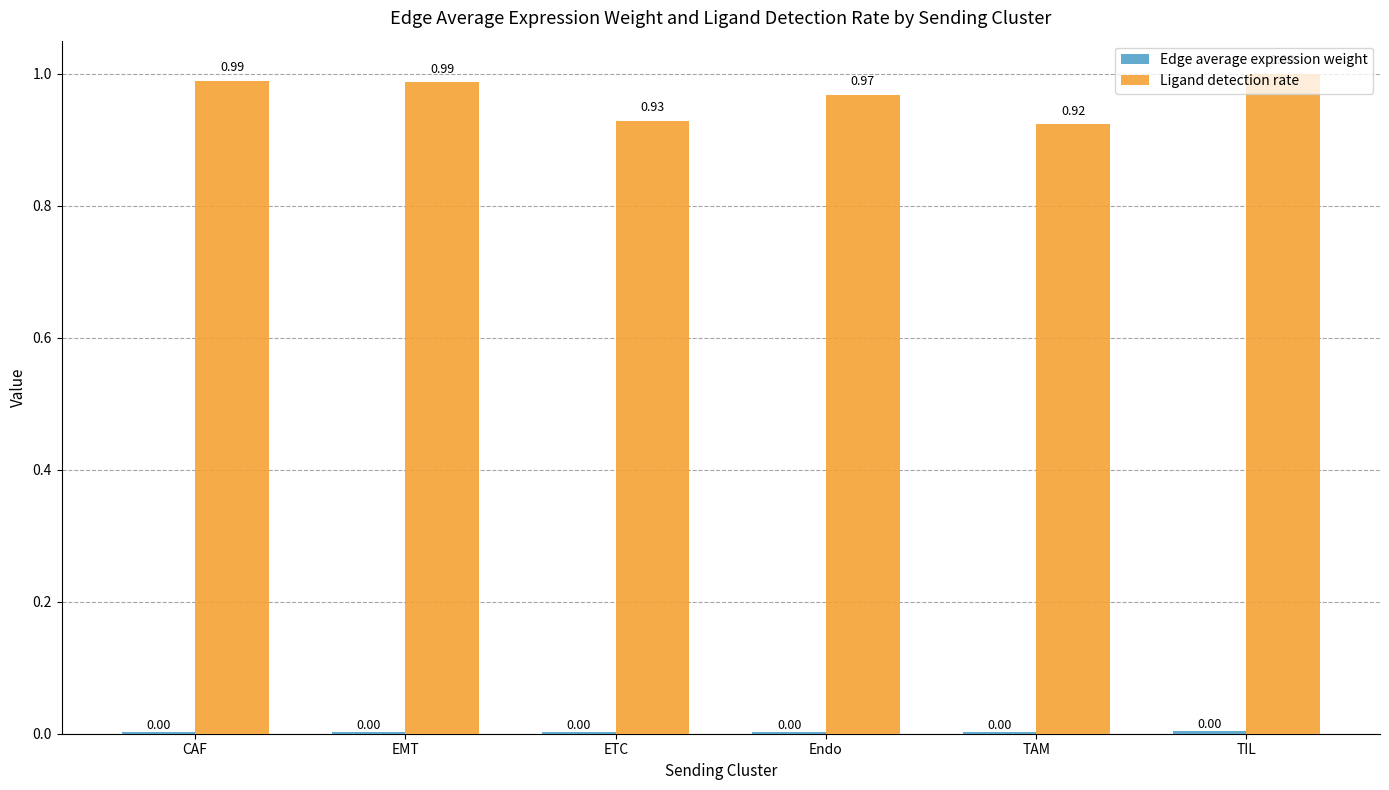

At which category is the sum across all series the highest?

TIL